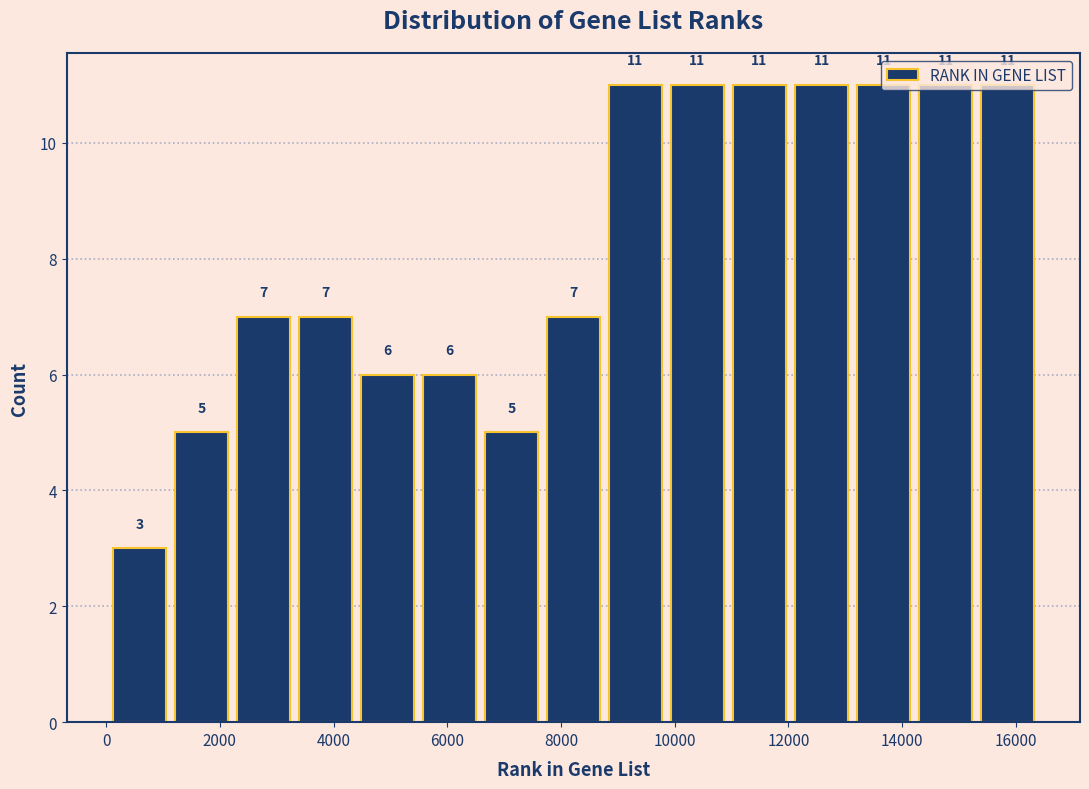

Reading left to right, transcribe this chart: for each bar, give the range it covers on the x-axis and its height. The bar edges are not printed on the chart, so give them approximately, as read against the axis.

0 to 1200: 3
1200 to 2200: 5
2200 to 3400: 7
3400 to 4400: 7
4400 to 5400: 6
5400 to 6600: 6
6600 to 7600: 5
7600 to 8800: 7
8800 to 9800: 11
9800 to 11000: 11
11000 to 12000: 11
12000 to 13200: 11
13200 to 14200: 11
14200 to 15400: 11
15400 to 16400: 11